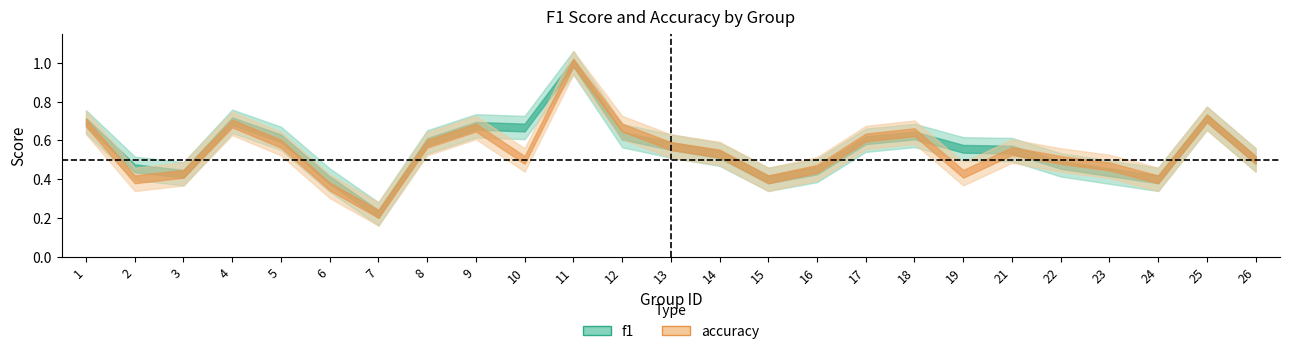

Is it true that accuracy equals 0.2 at 2?

False